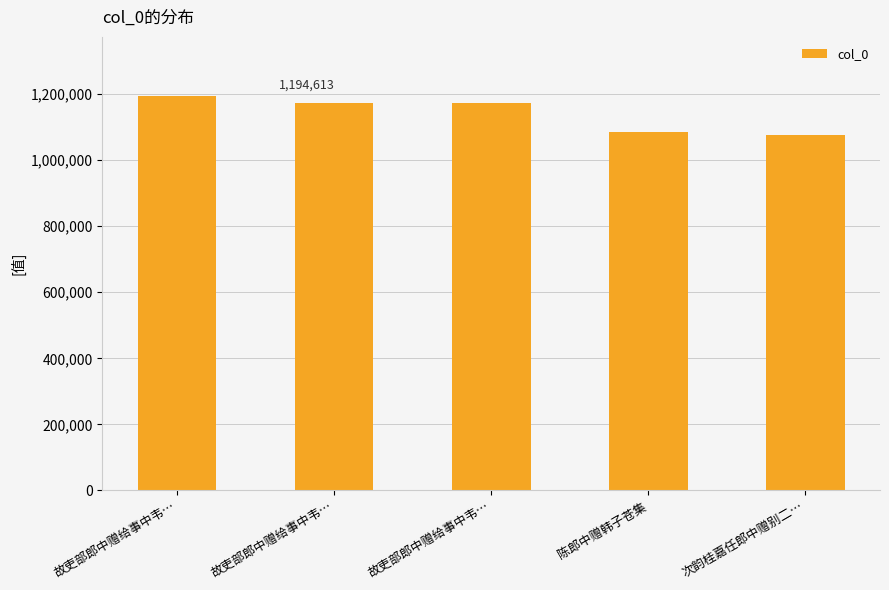

List the labels in order of value, smallest first.

次韵桂嘉任郎中赠别二…, 陈郎中赠韩子苍集, 故吏部郎中赠给事中韦…, 故吏部郎中赠给事中韦…, 故吏部郎中赠给事中韦…